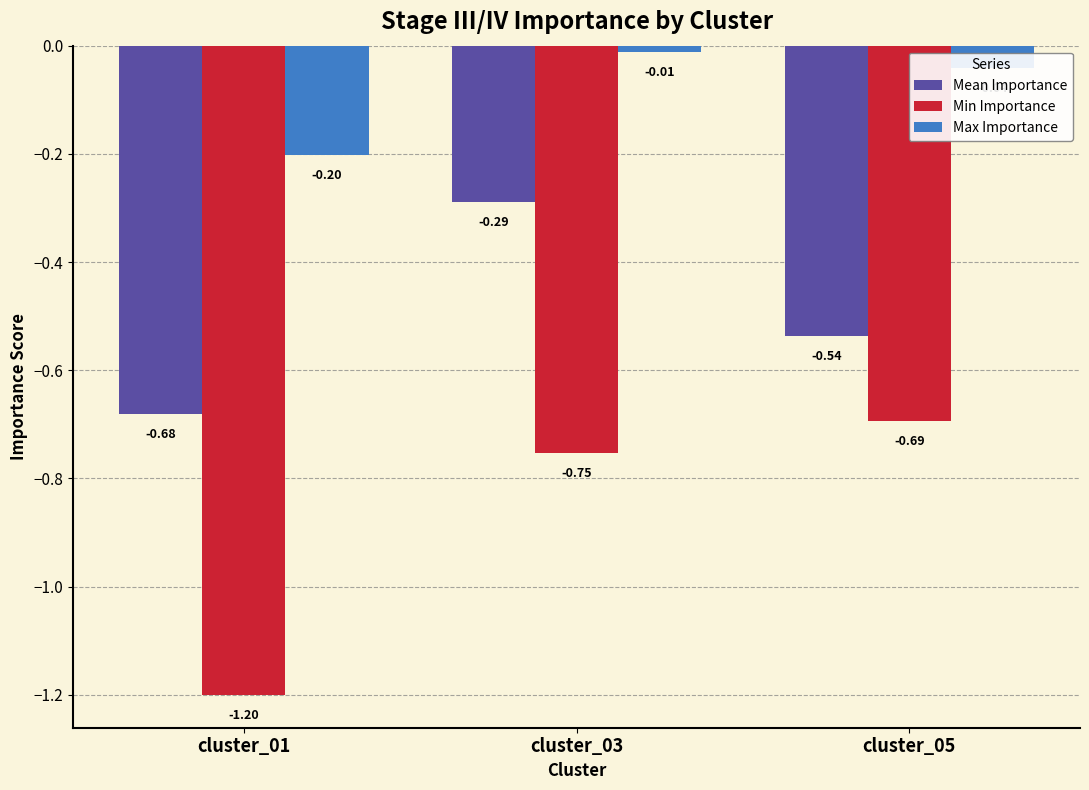

Is the value of Min Importance at cluster_03 greater than the value of Mean Importance at cluster_05?

No